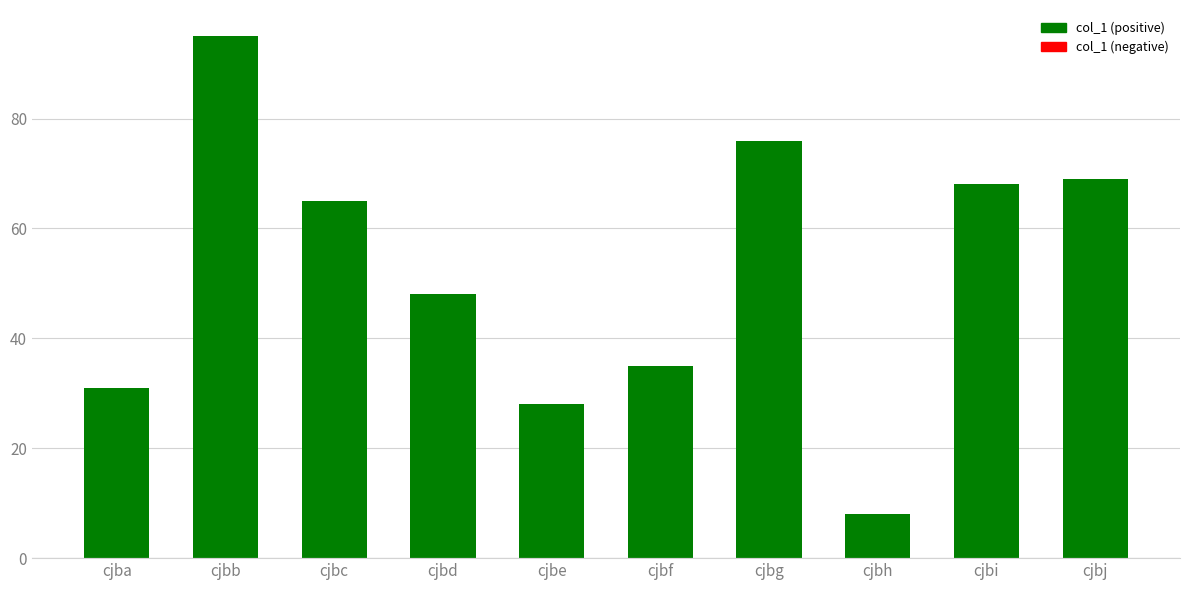

Rank the categories by value from highest to lowest.

cjbb, cjbg, cjbj, cjbi, cjbc, cjbd, cjbf, cjba, cjbe, cjbh